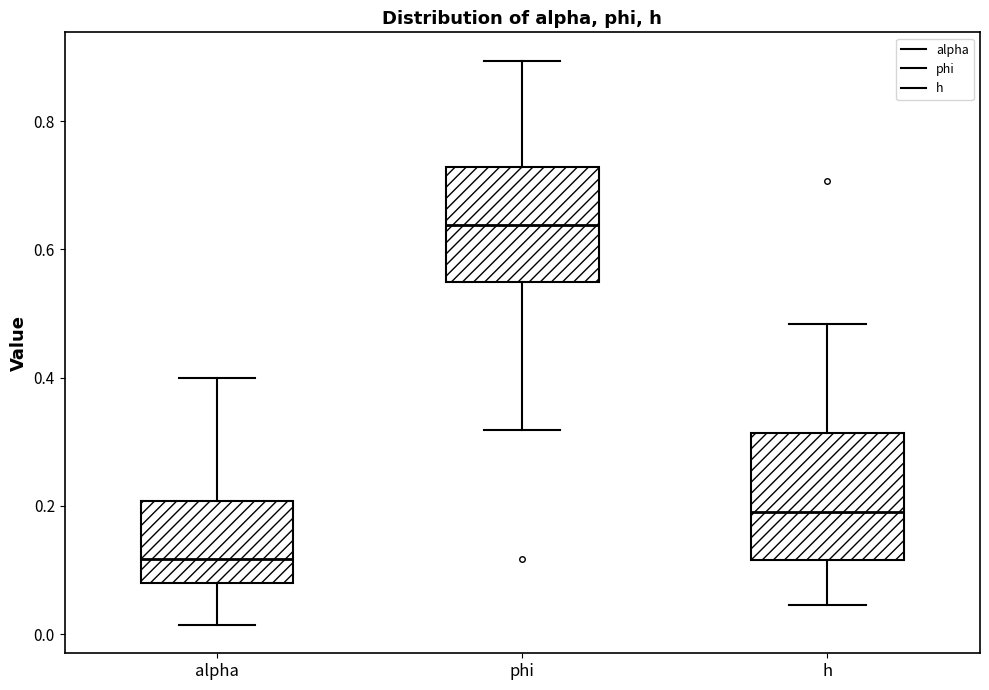

Where does the lower whisker of the box for alpha end on the y-axis? The values are not printed on the chart, so give them approximately, as read against the axis.

0.02